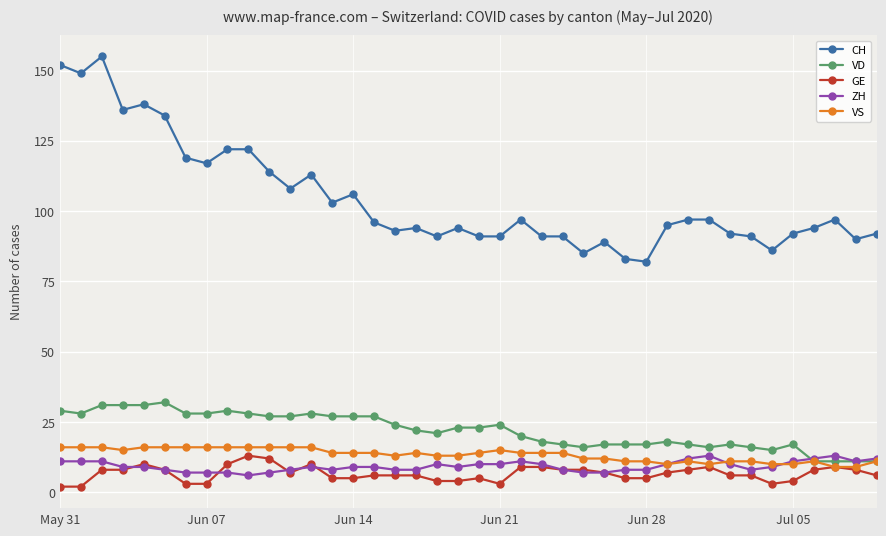

What is the average value of the CH series?

104